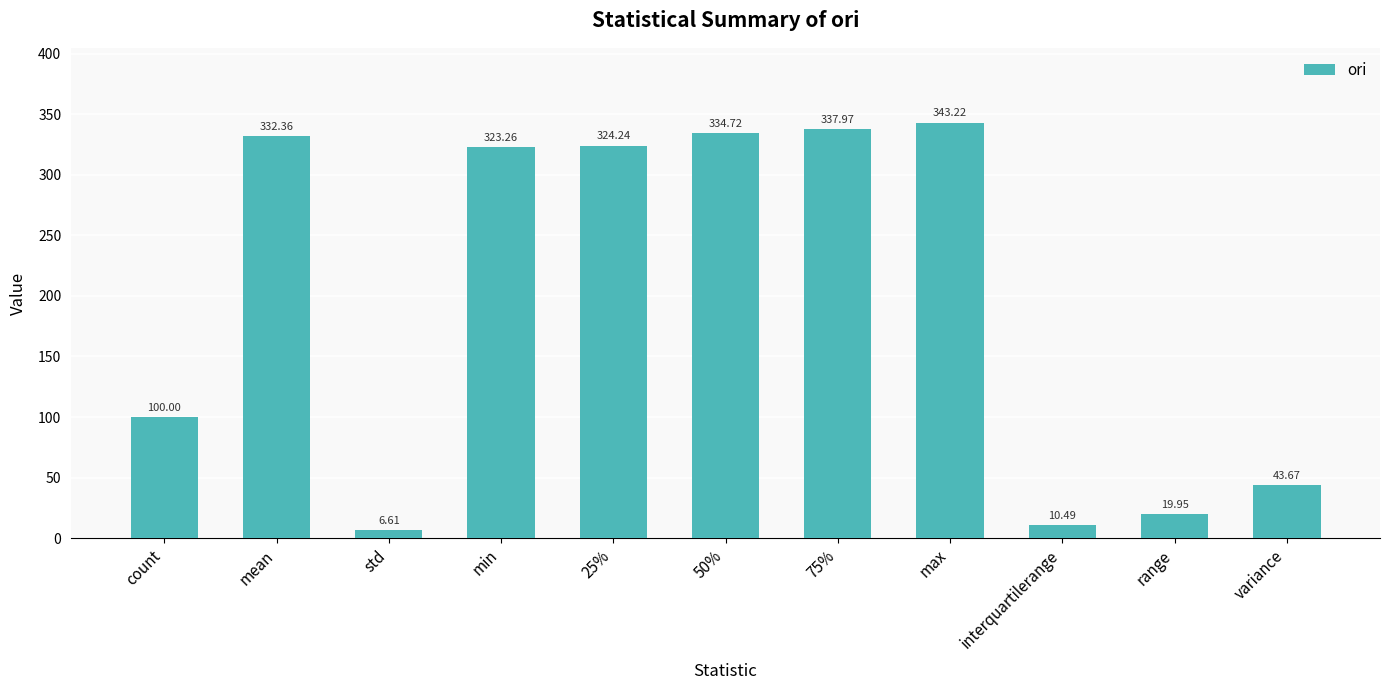

Count the number of data series in this chart.

1